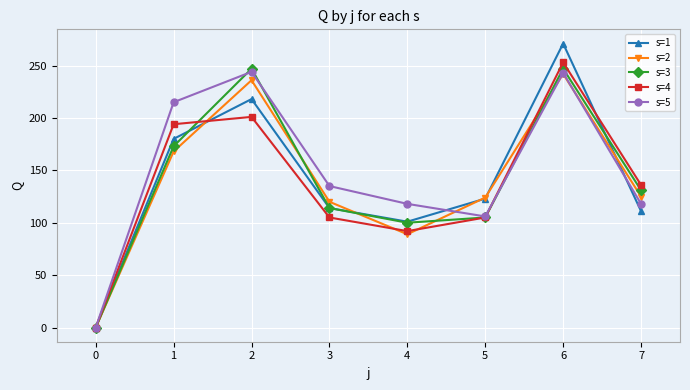

How many interior local valleys does the s=1 series have?

1